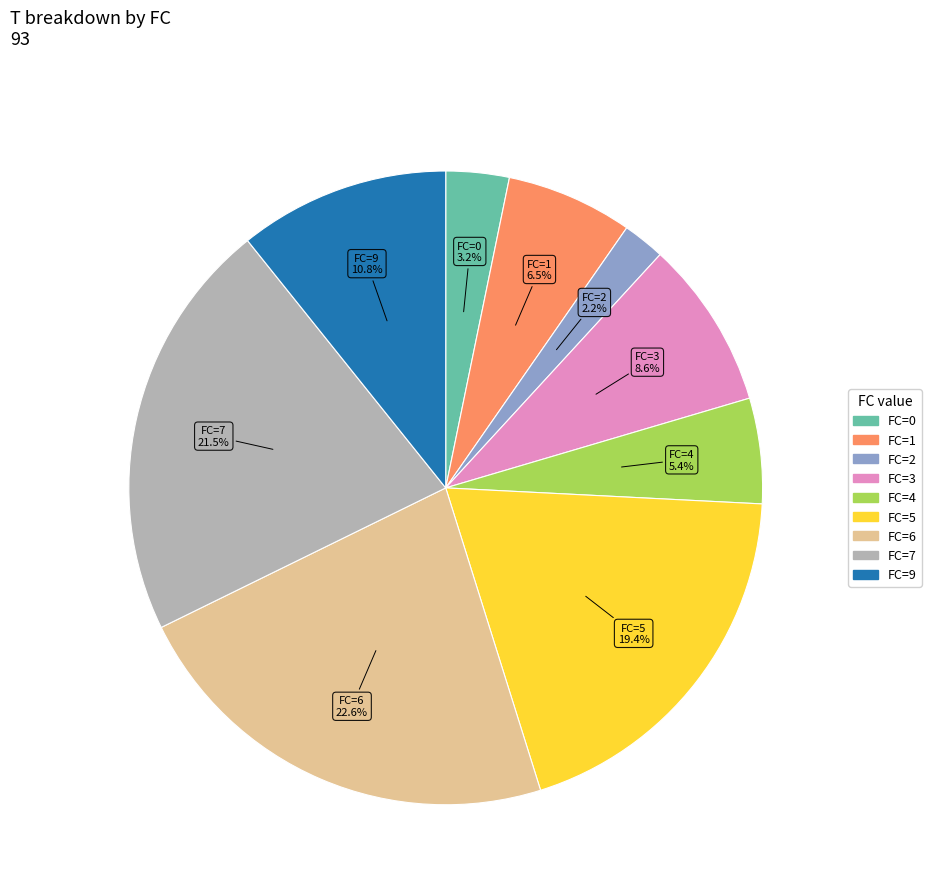

How many slices are in this pie chart?

9